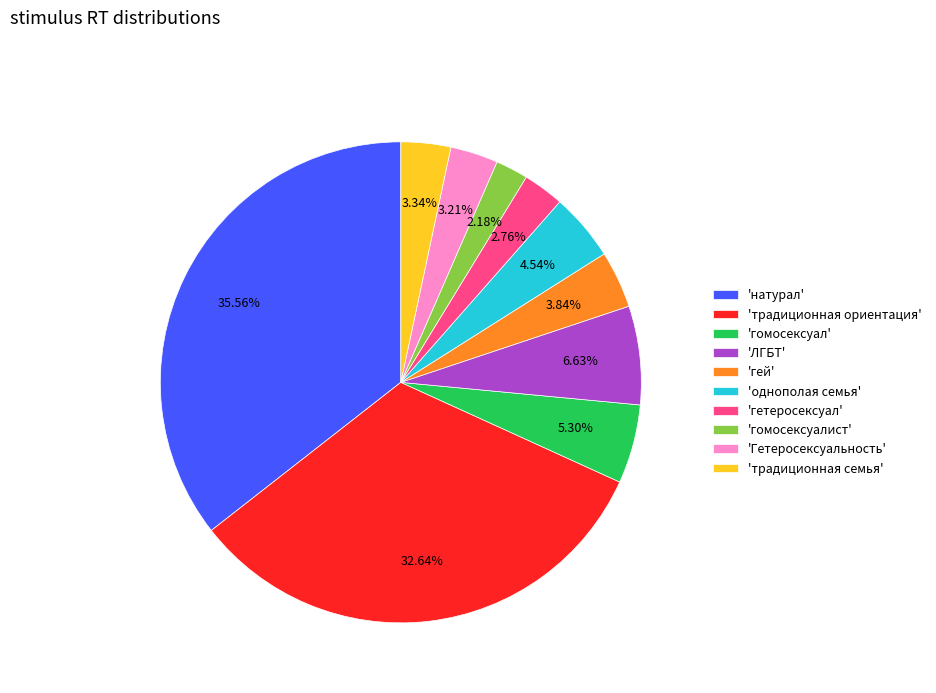

How many segments does this pie chart have?

10